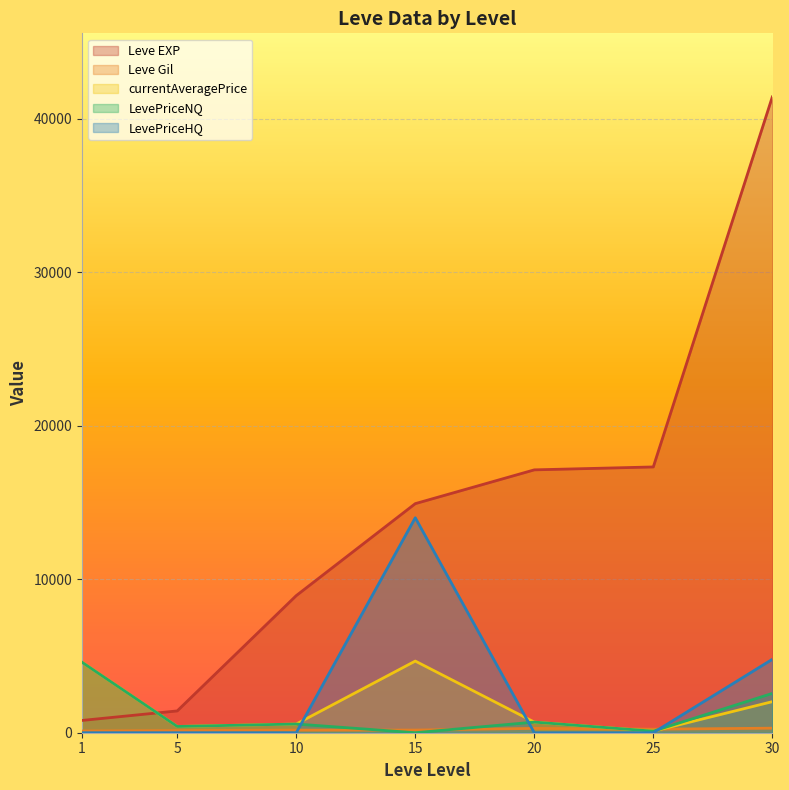

Which series has the widest spread of values?

Leve EXP